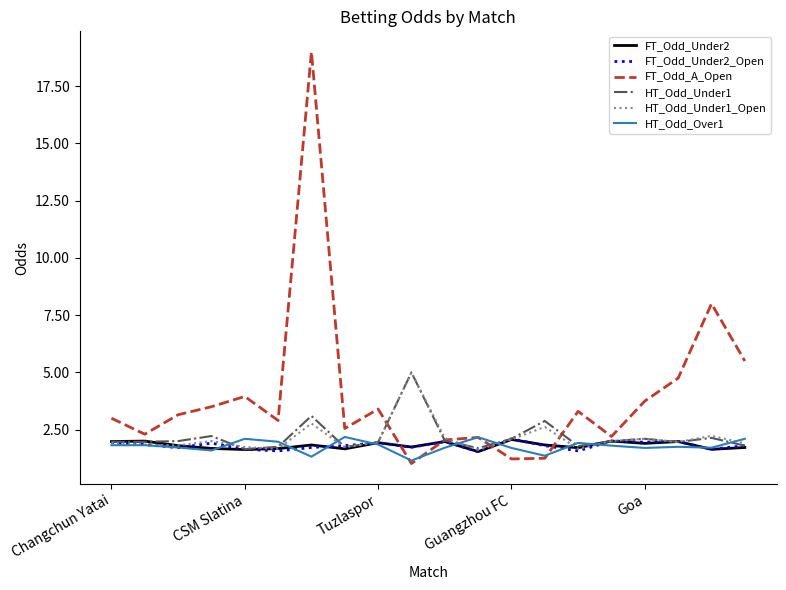

Which series has the largest range (max minus min)?

FT_Odd_A_Open